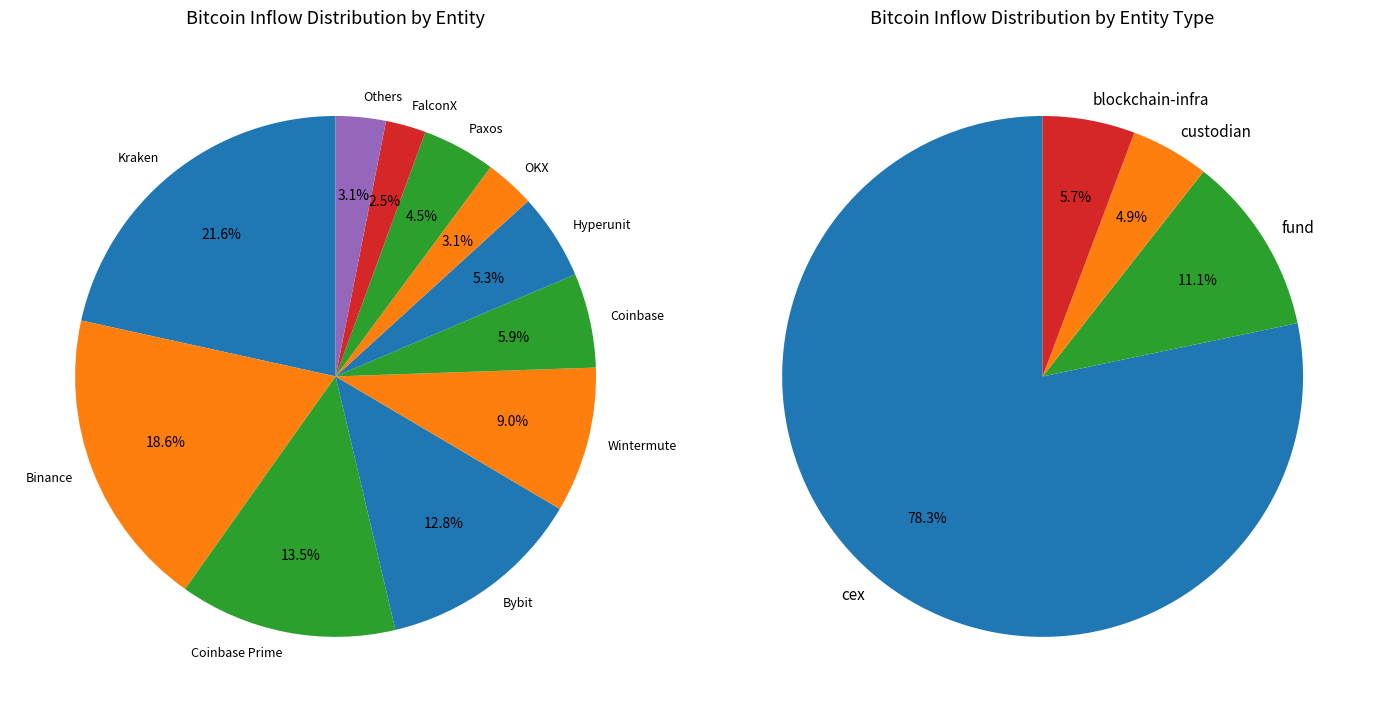

Is there any slice that represents more than half of the pie?

No